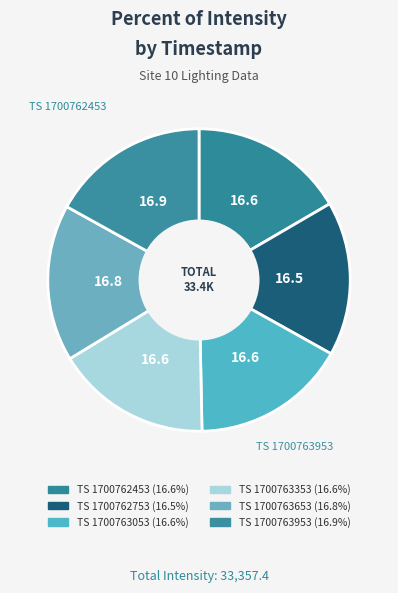

What is the smallest slice in the pie chart?

1700762753